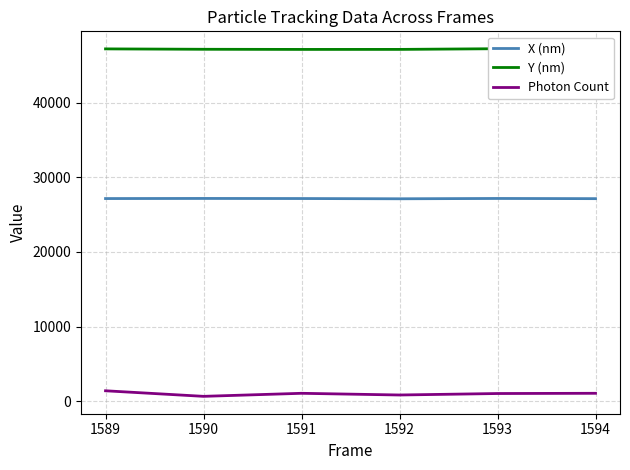

What is the highest value of the Photon Count series?

1388.5